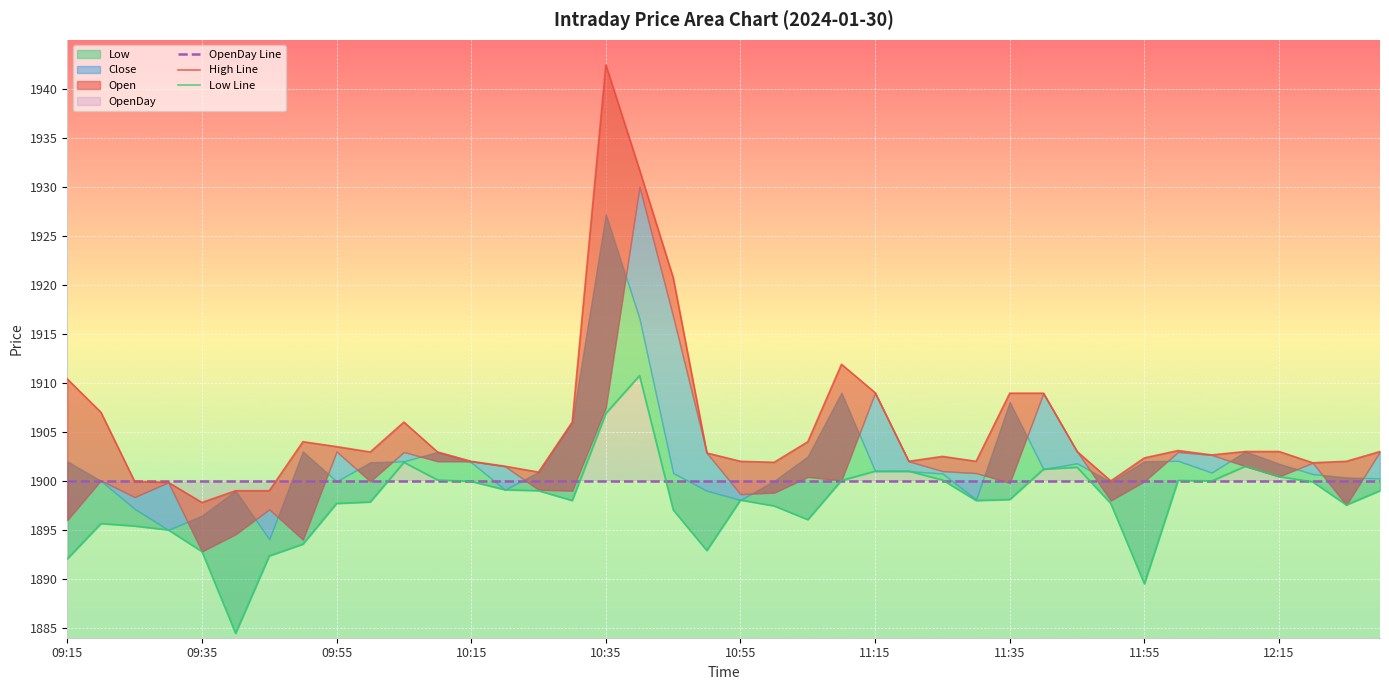

Which category has the highest value in the Low Line series?

17